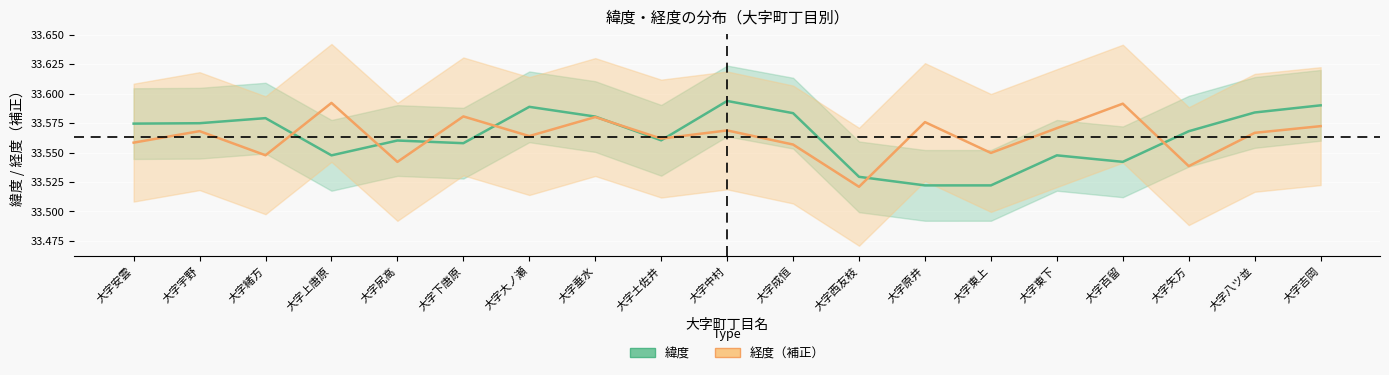

The 経度（補正） series shows 33.6 at 大字垂水. True or false?

True